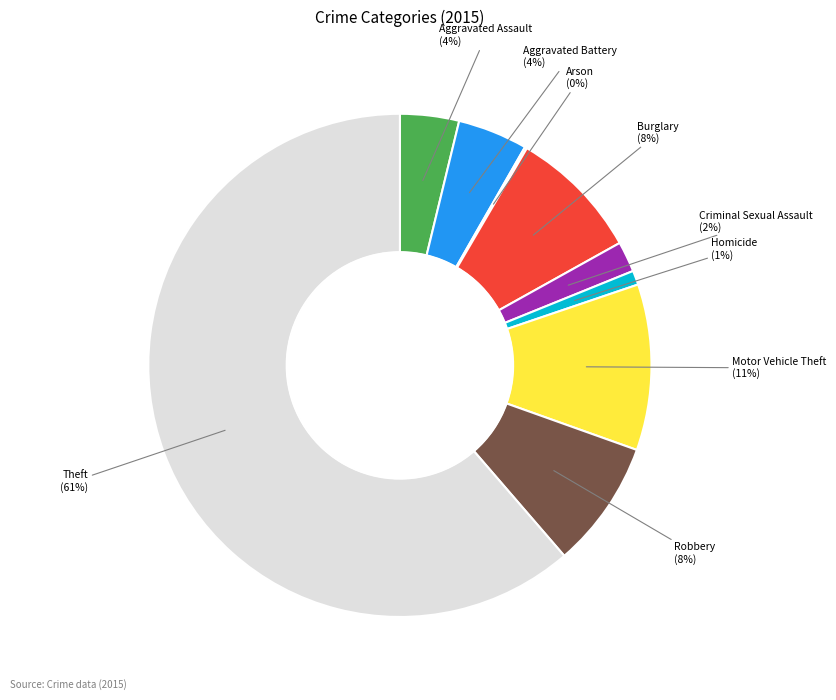

To the nearest percent, what percentage of the pie is Motor Vehicle Theft (11%)?

11%